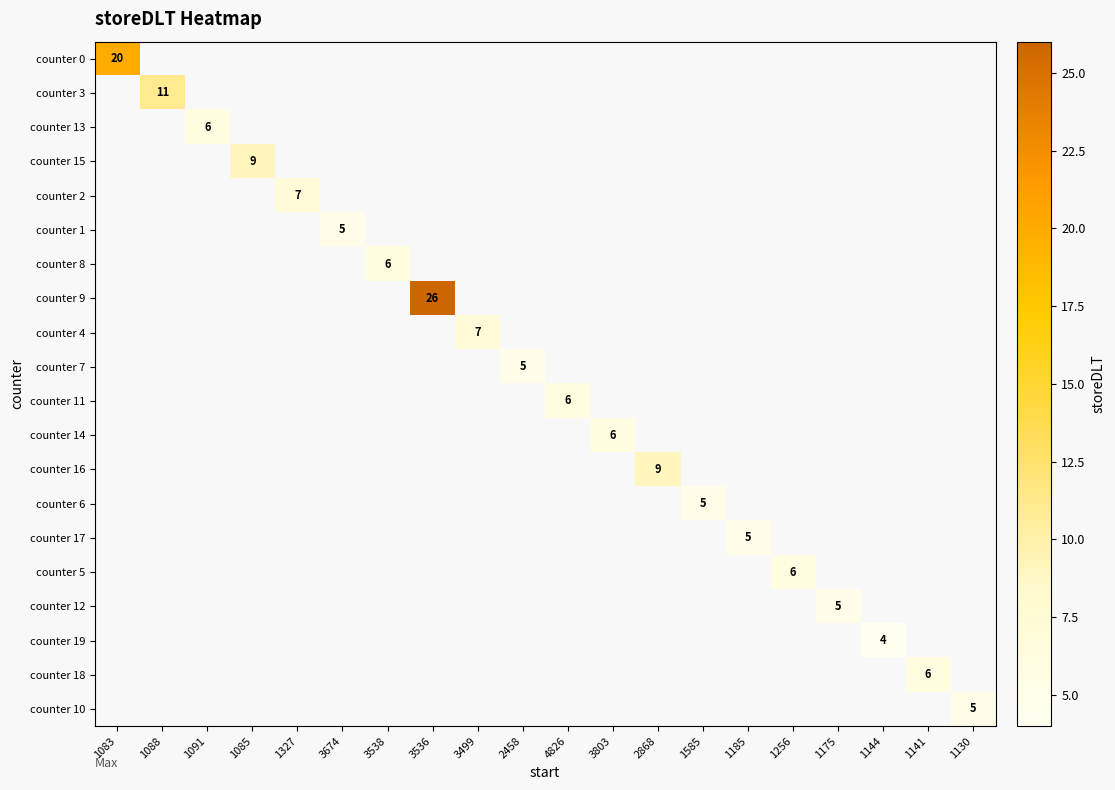

At which category is the sum across all series the highest?

3536